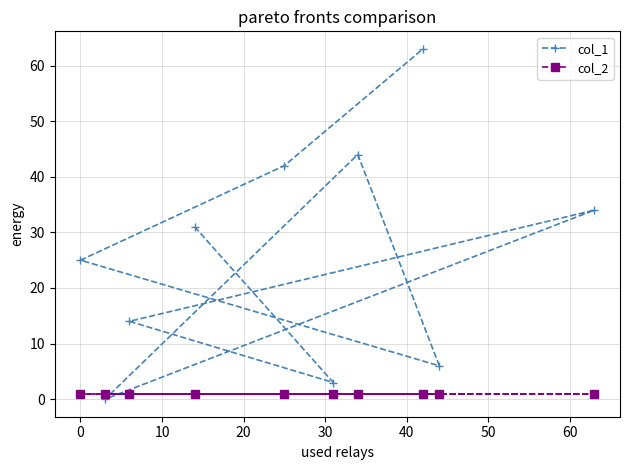

What is the sum of all col_1 values?

262